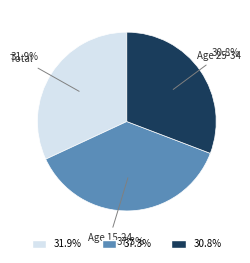

Approximately how many times larger is the value at 37.3% compared to 30.8%?

1.2